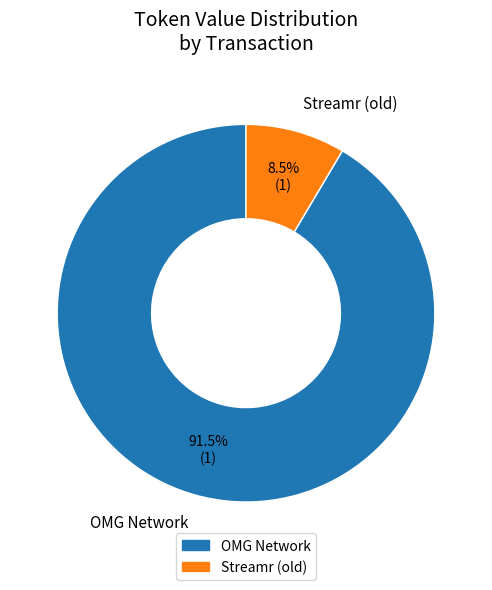

Between OMG Network and Streamr (old), which is larger?

OMG Network